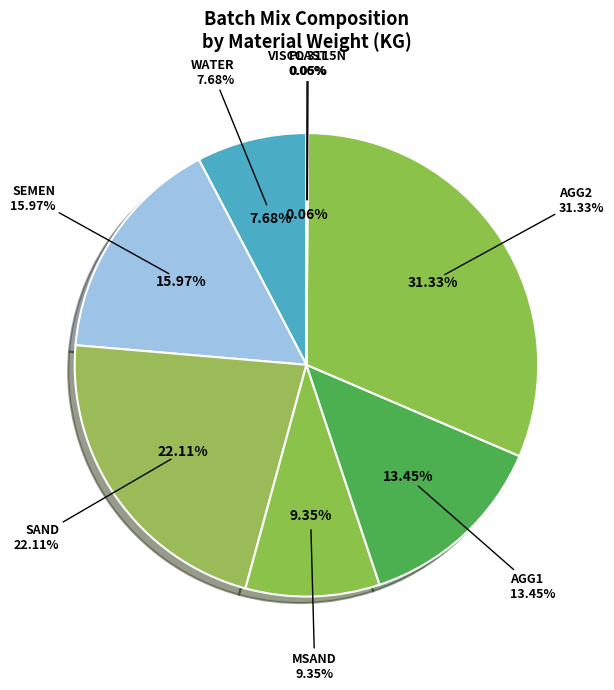

Approximately how many times larger is the value at SEMEN compared to MSAND?

1.7